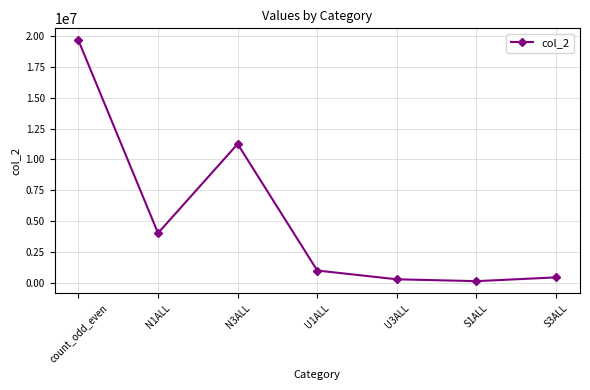

What is the maximum value shown in the chart?

19668294